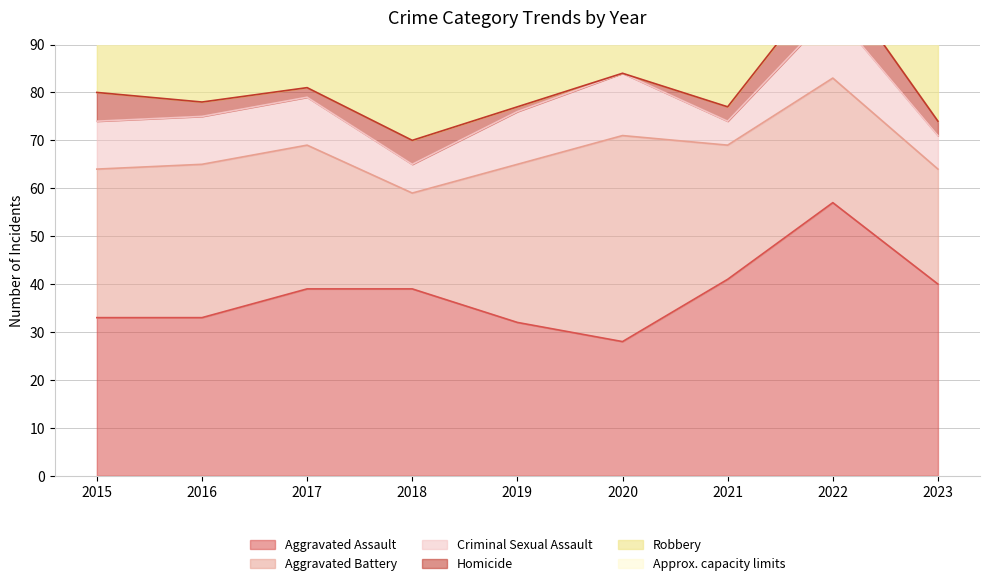

Reading left to right, what are all the values shown in this chart?

Aggravated Assault: 33	33	39	39	32	28	41	57	40
Aggravated Battery: 31	32	30	20	33	43	28	26	24
Criminal Sexual Assault: 10	10	10	6	11	13	5	14	7
Homicide: 6	3	2	5	1	0	3	8	3
Robbery: 43	59	64	74	48	26	26	30	46